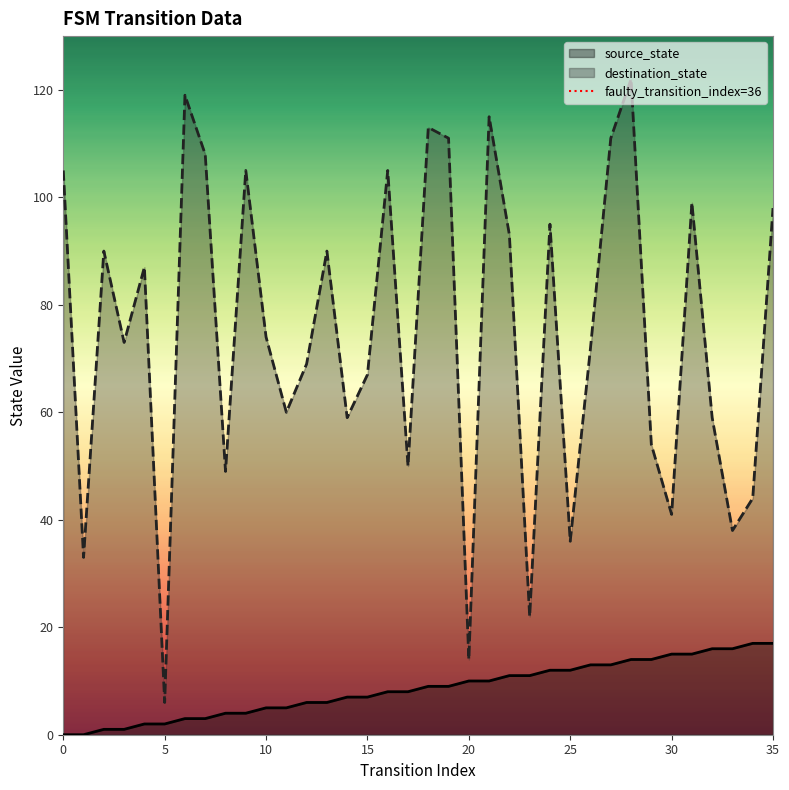

True or false: source_state and destination_state intersect in this chart.

False